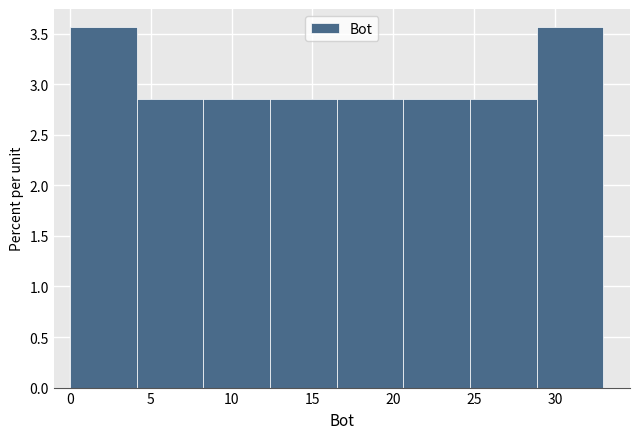

Reading left to right, list every bar in this chart as the range it spans on the x-axis followed by its height. Neither the bar edges nor the heights are printed on the chart, so give them approximately, as read against the axes.

0.0 to 4.0: 3.55
4.0 to 8.5: 2.85
8.5 to 12.5: 2.85
12.5 to 16.5: 2.85
16.5 to 20.5: 2.85
20.5 to 25.0: 2.85
25.0 to 29.0: 2.85
29.0 to 33.0: 3.55